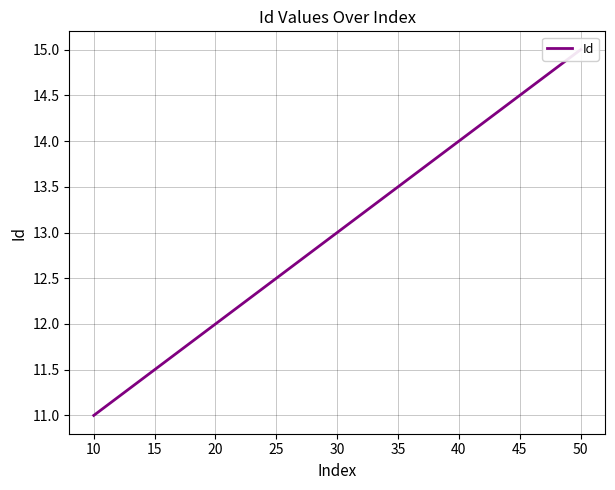

What is the value of the 2nd point from the left?

12